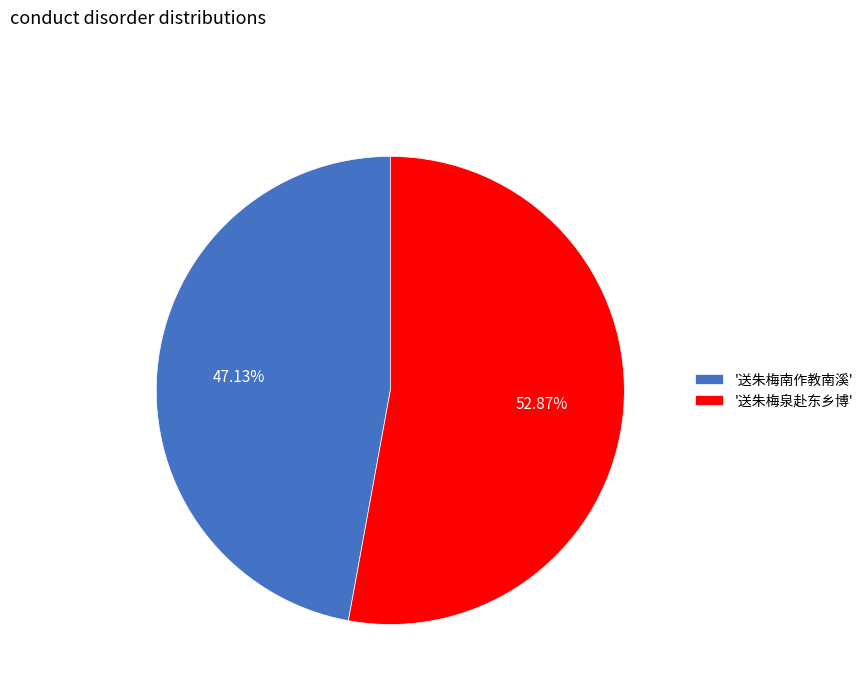

Is the sum of '送朱梅南作教南溪' and '送朱梅泉赴东乡博' greater than half?

Yes